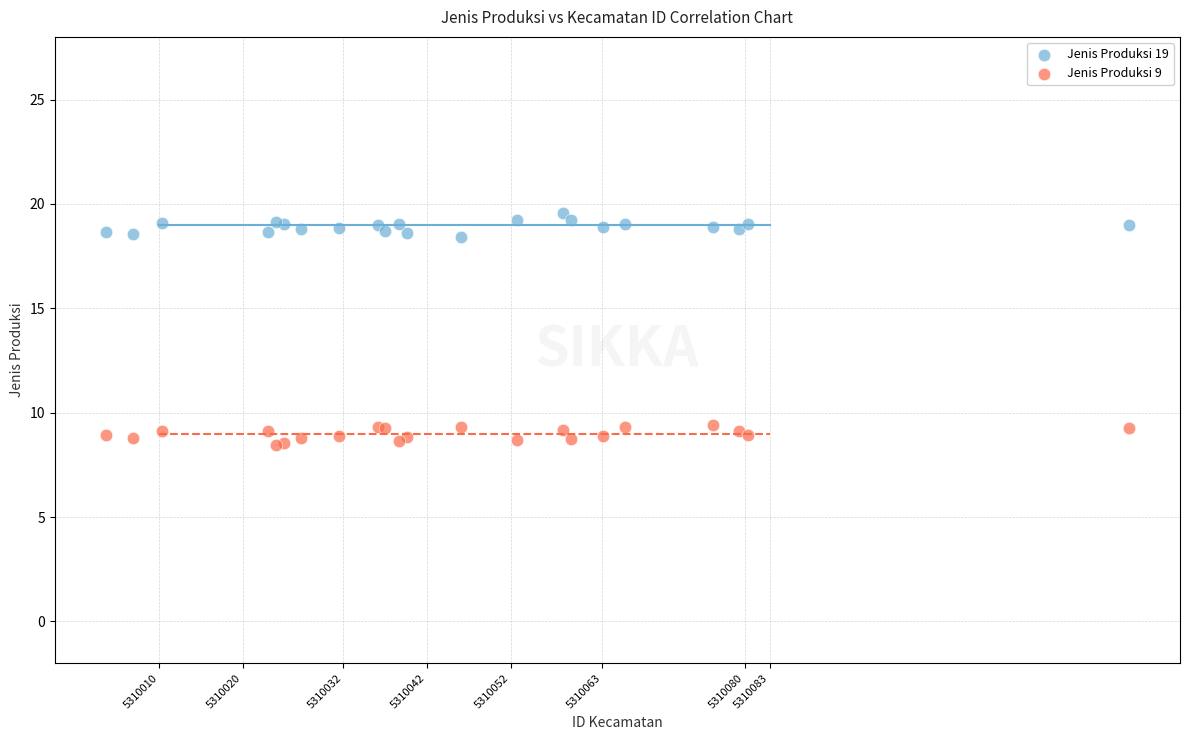

Which series reaches the maximum Y coordinate?

Jenis Produksi 19